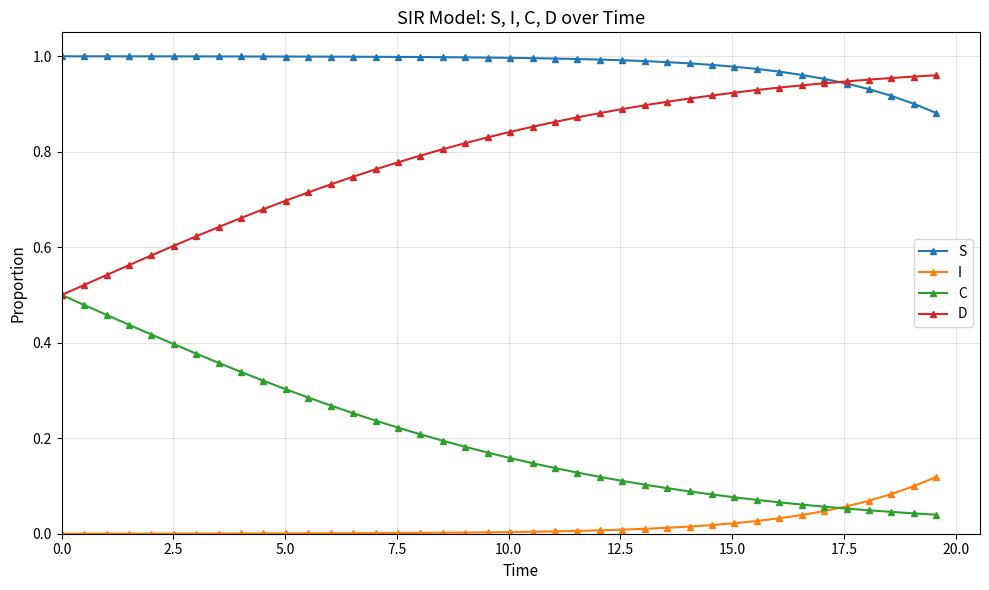

How many times do S and D cross each other?

1